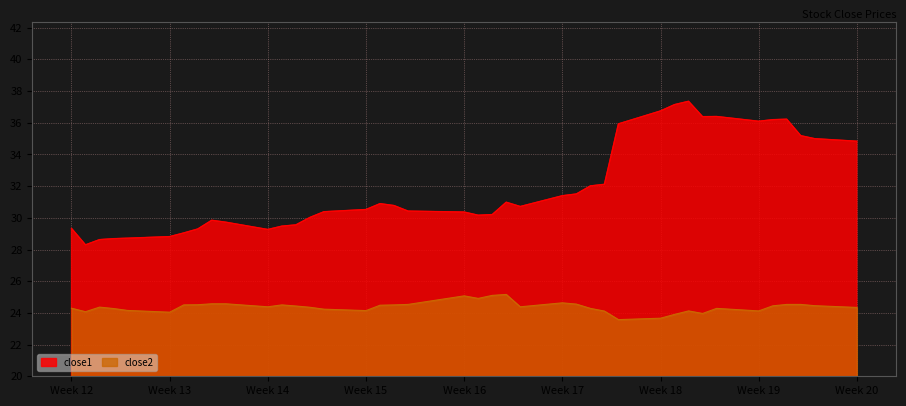

How many data points in close2 are above 24?

36